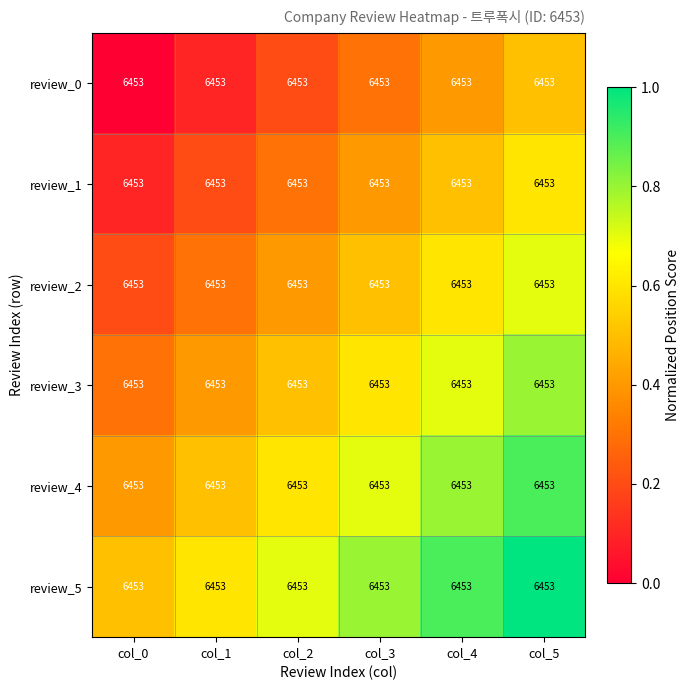

What is the sum of all review_2 values?

2.7